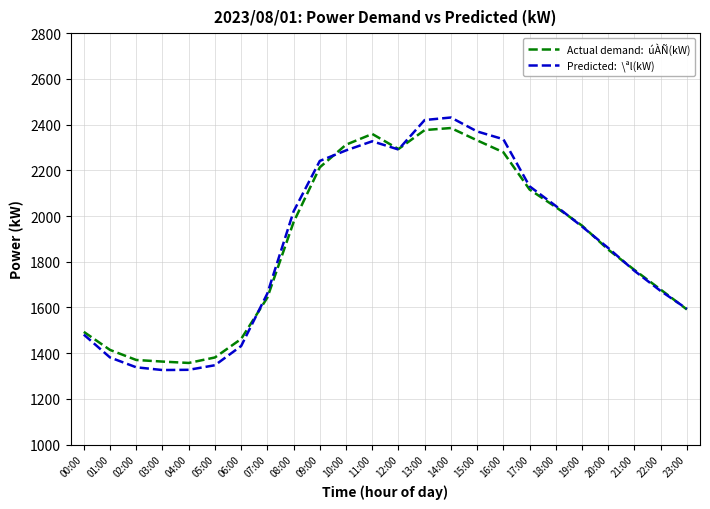

What is the total value across all series at 20:00?

3713